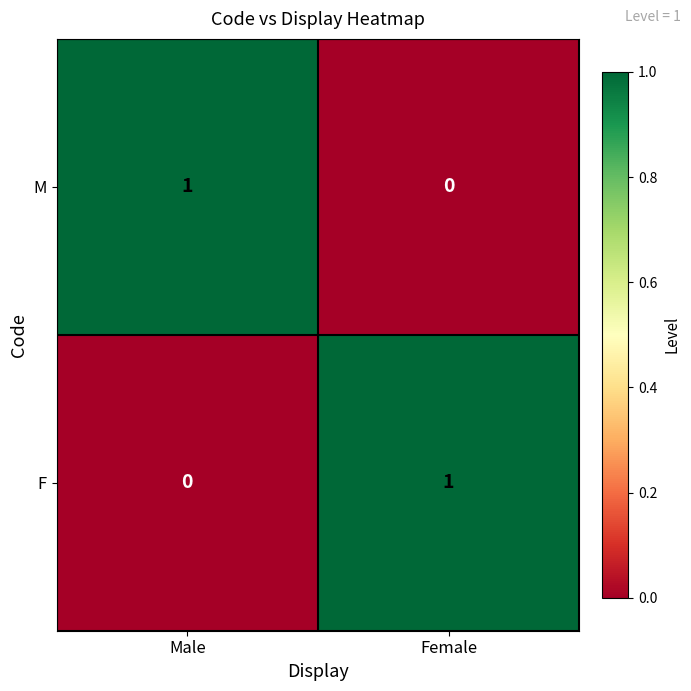

Rank the series at Female from highest to lowest value.

F, M